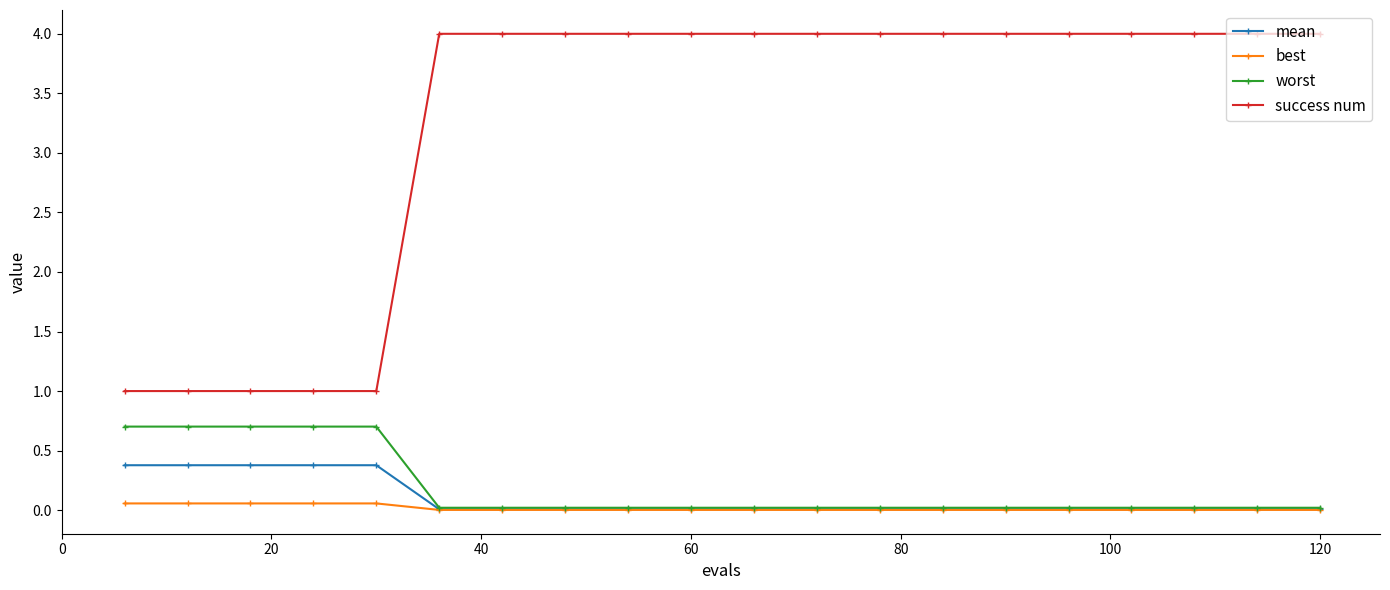

Rank the series by their maximum value, from lowest to highest.

best, mean, worst, success num